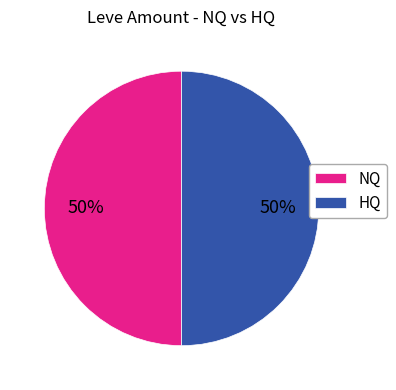

What is the ratio of the value at NQ to the value at HQ?

1.0